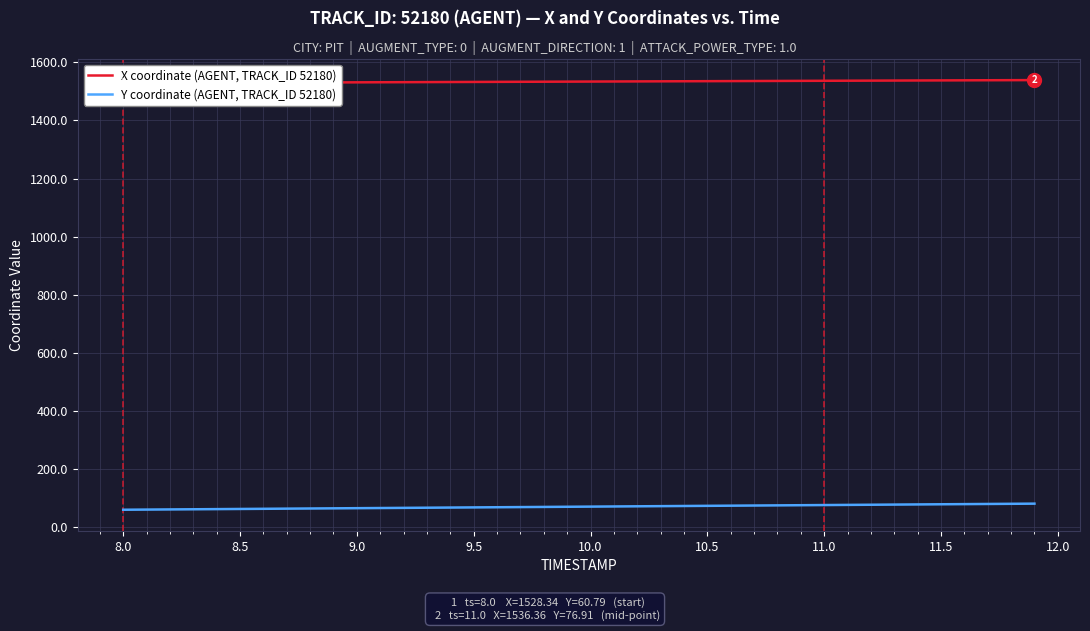

What is the maximum value for Y coordinate (AGENT, TRACK_ID 52180)?

81.7